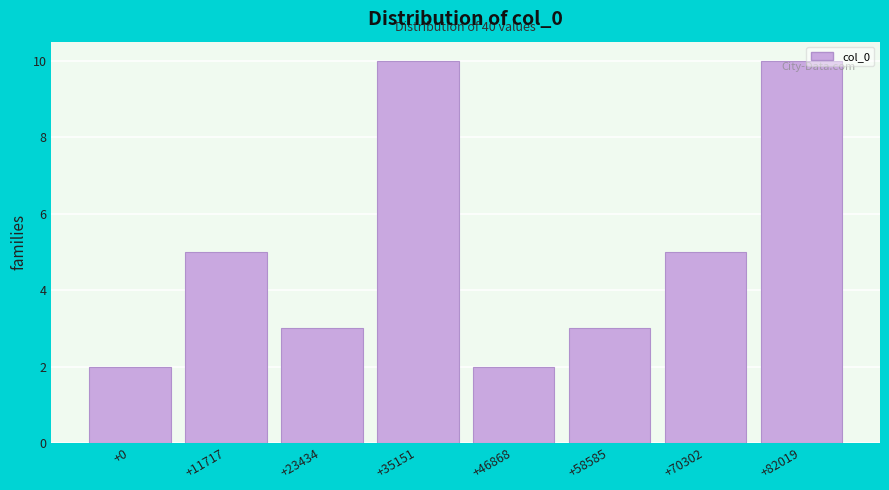

Reading left to right, extract all data points from this chart.

2	5	3	10	2	3	5	10